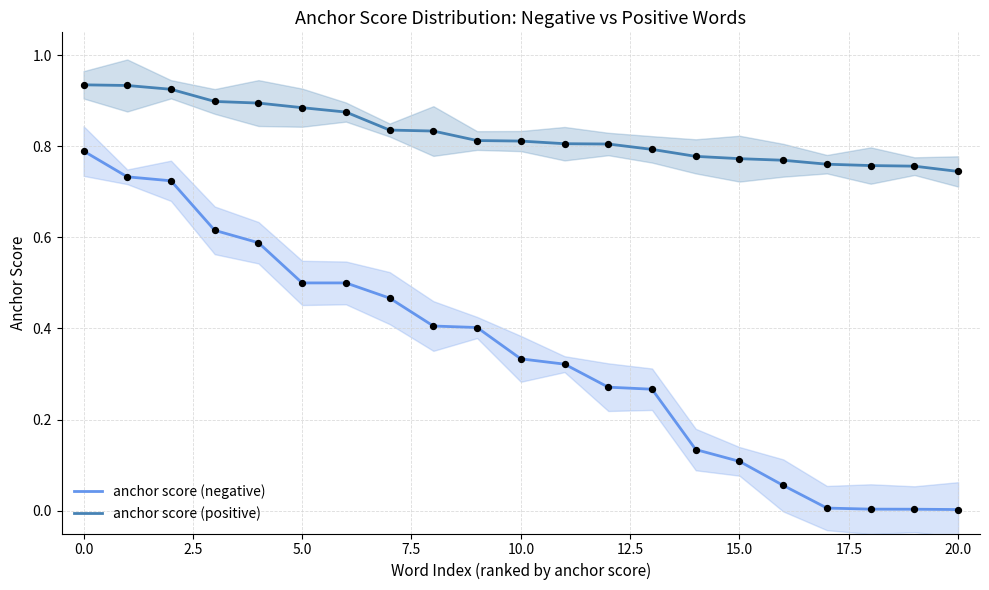

At how many categories does at least one series exceed 0?

21